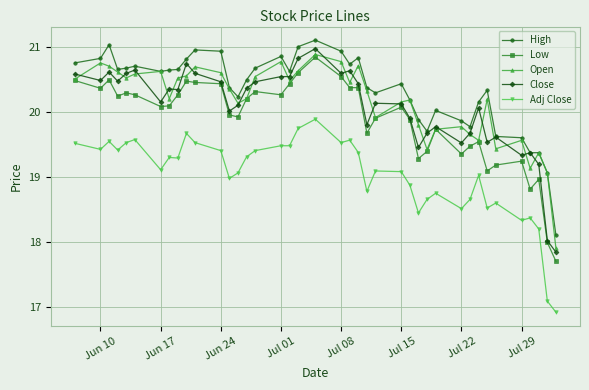

What is the minimum value shown in the chart?

16.9